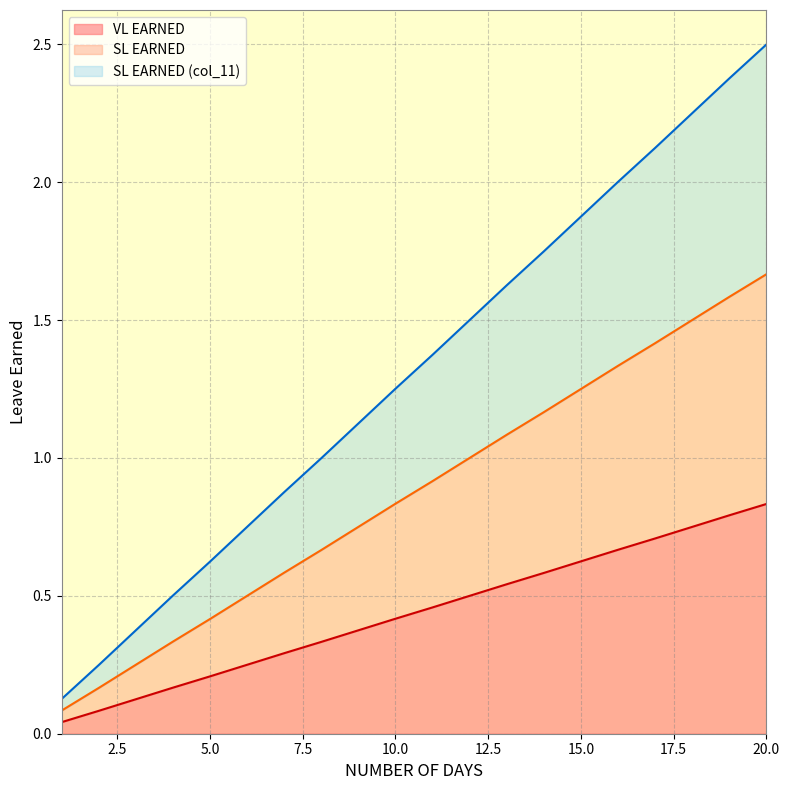

True or false: SL EARNED has more than 0 points higher than both neighbors.

False